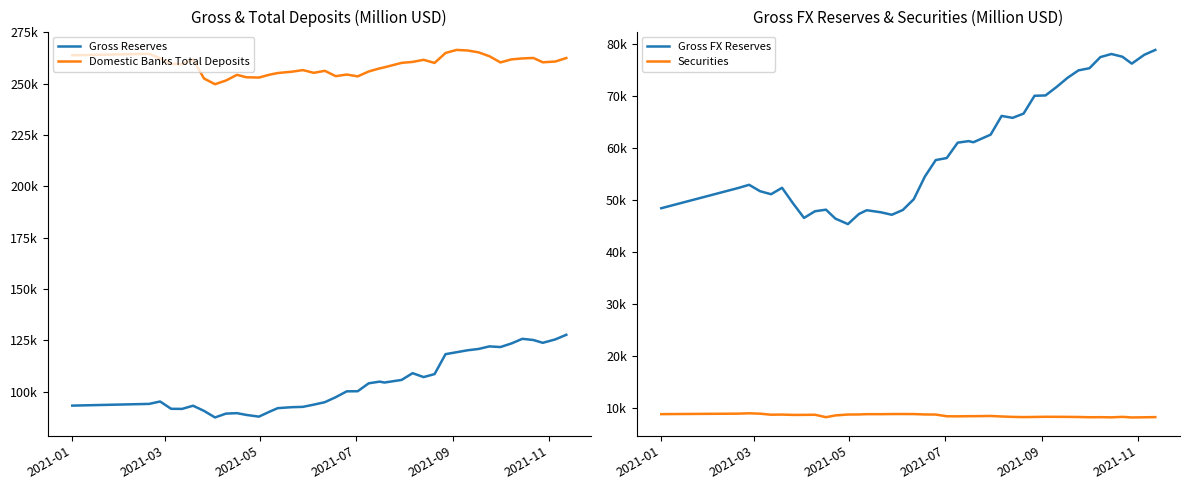

Which series has the largest range (max minus min)?

Gross Reserves